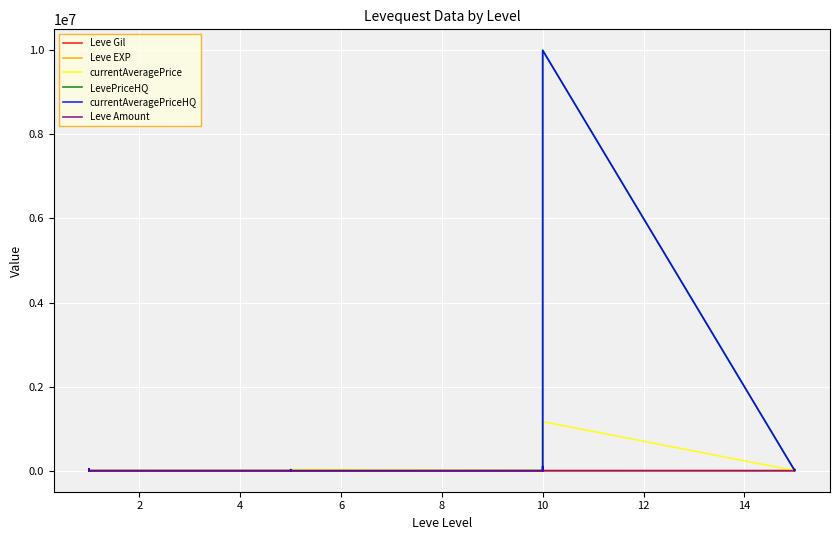

Read the Leve Gil value at 10.

220.0